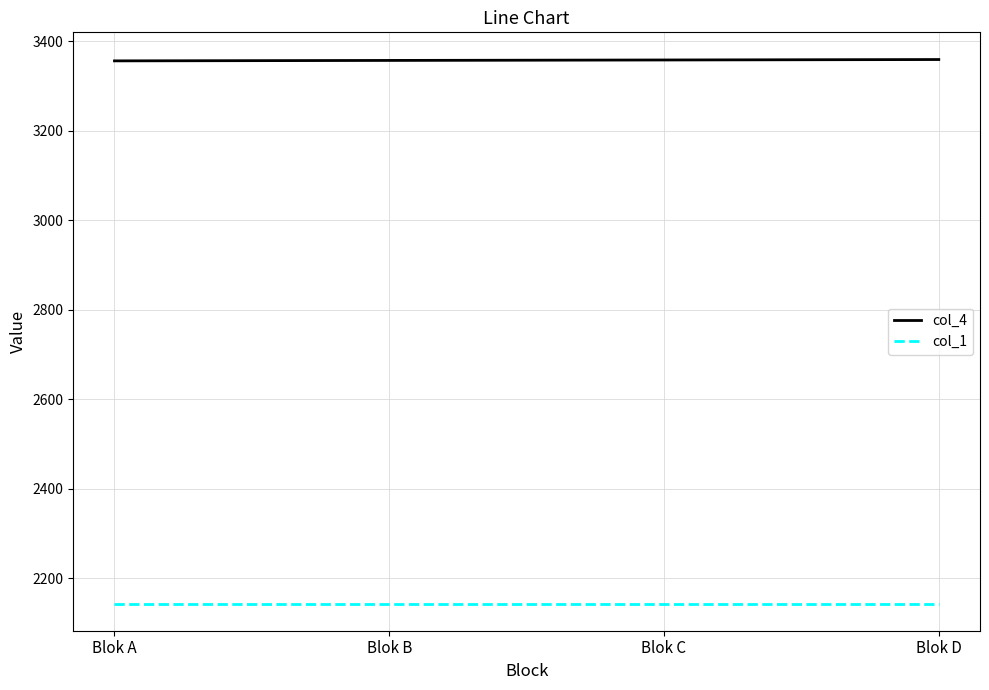

True or false: col_4 and col_1 intersect in this chart.

False